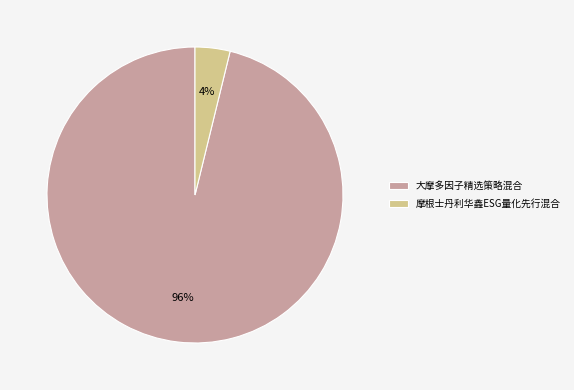

To the nearest percent, what is the difference between the largest and smallest slice percentages?

92%